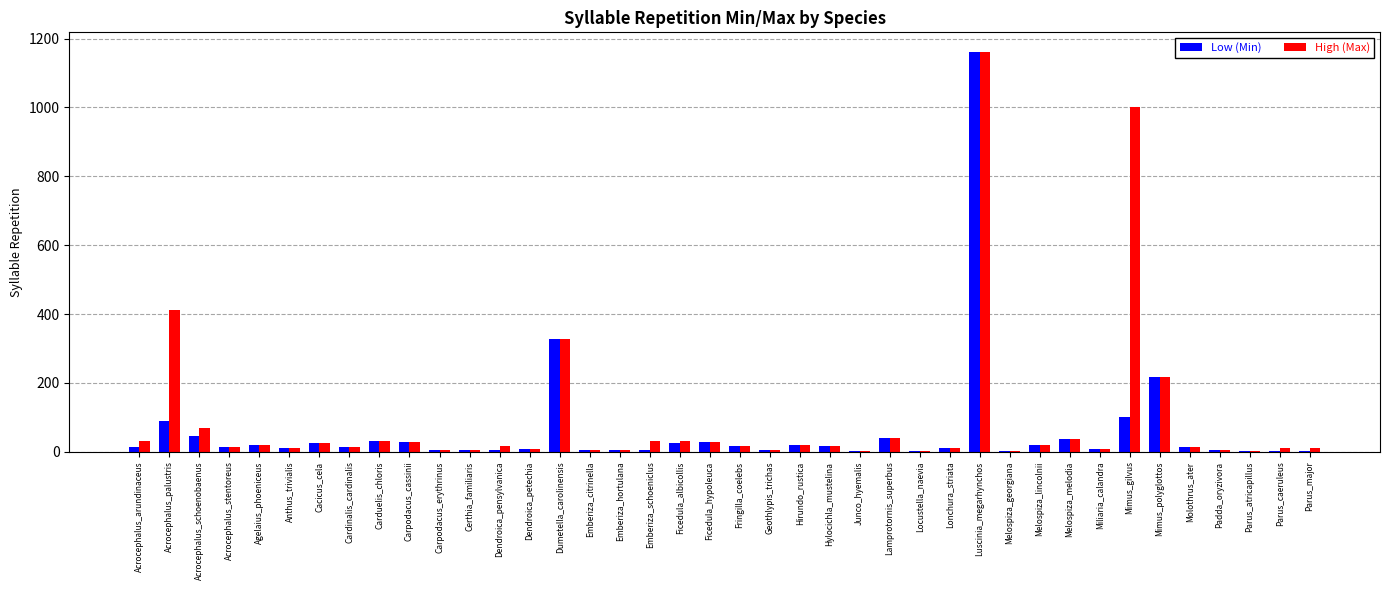

How many categories are shown in the chart?

40